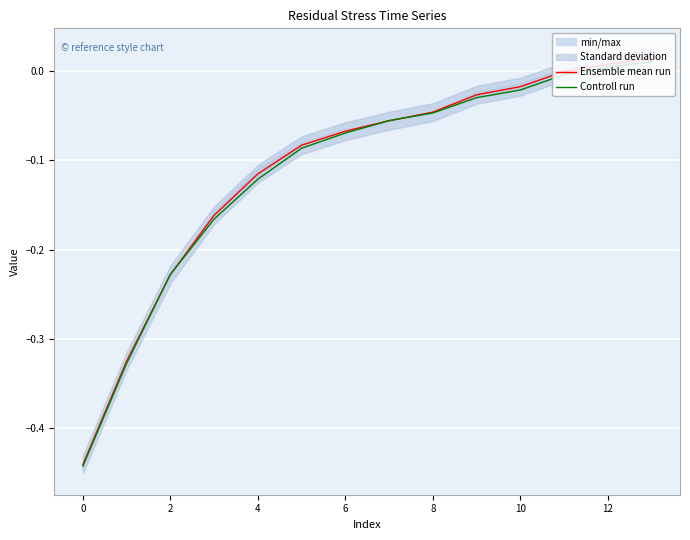

Which series has the largest total across all categories?

Ensemble mean run